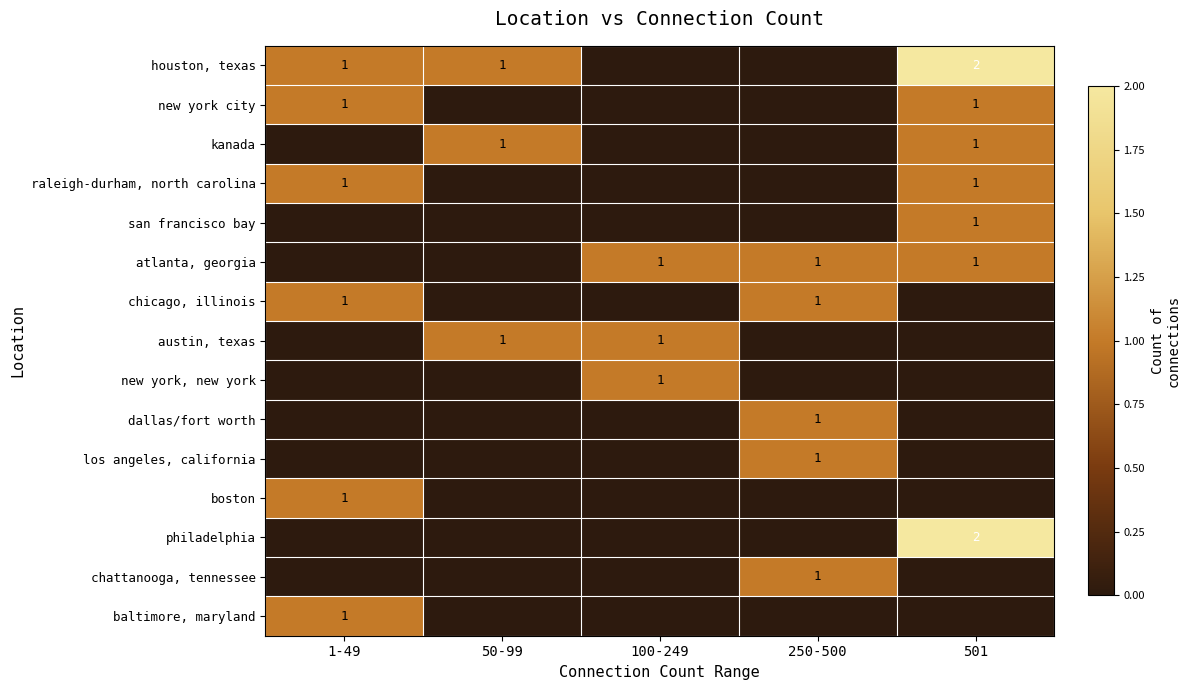

The value of baltimore, maryland at 1-49 is 2. True or false?

False